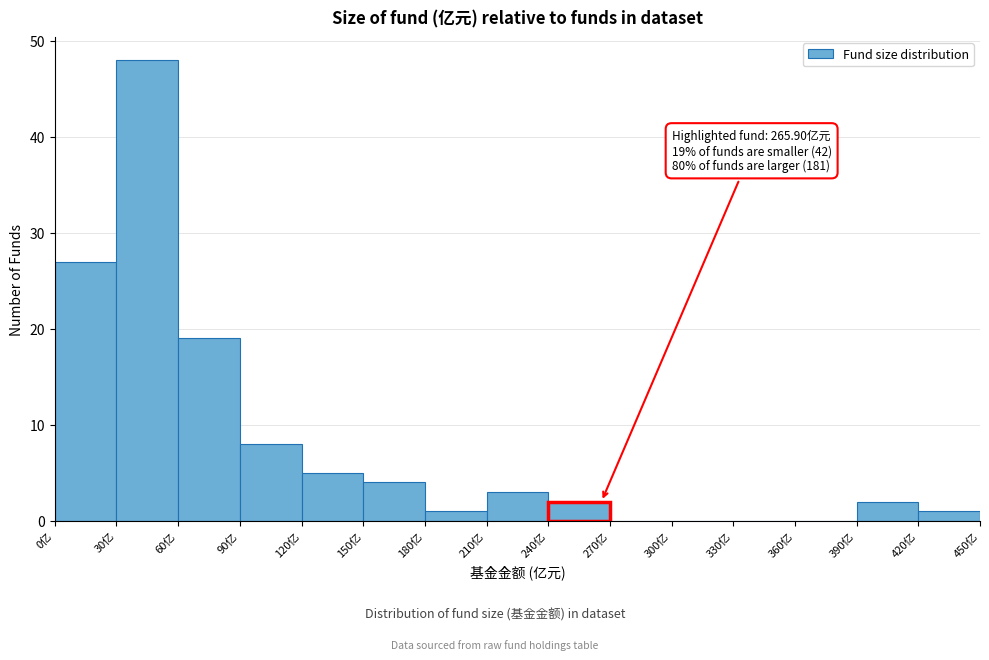

Which range on the x-axis has the tallest bar?

30 to 60